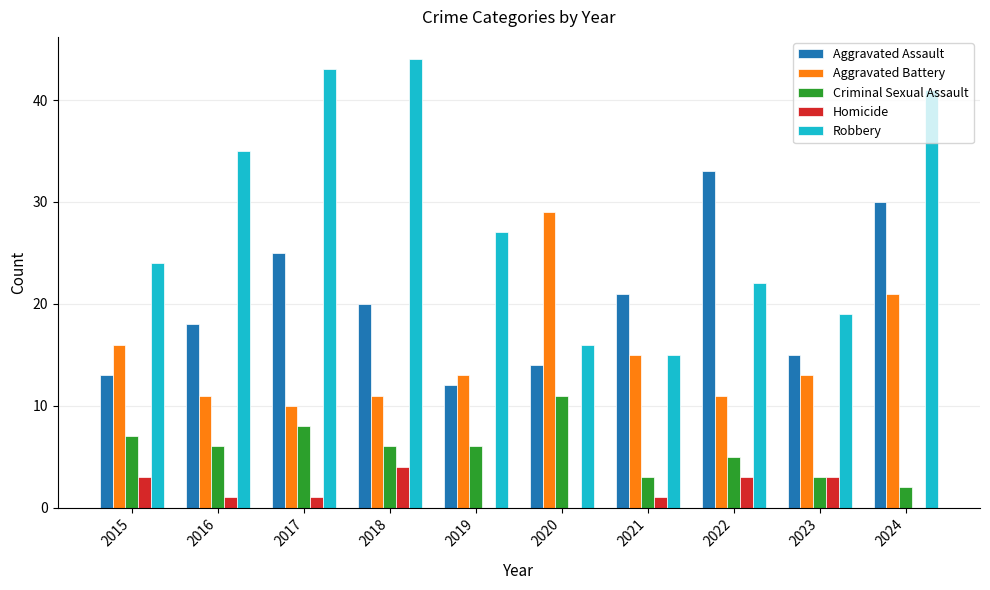

At which label is Aggravated Battery closest to 19?

2024